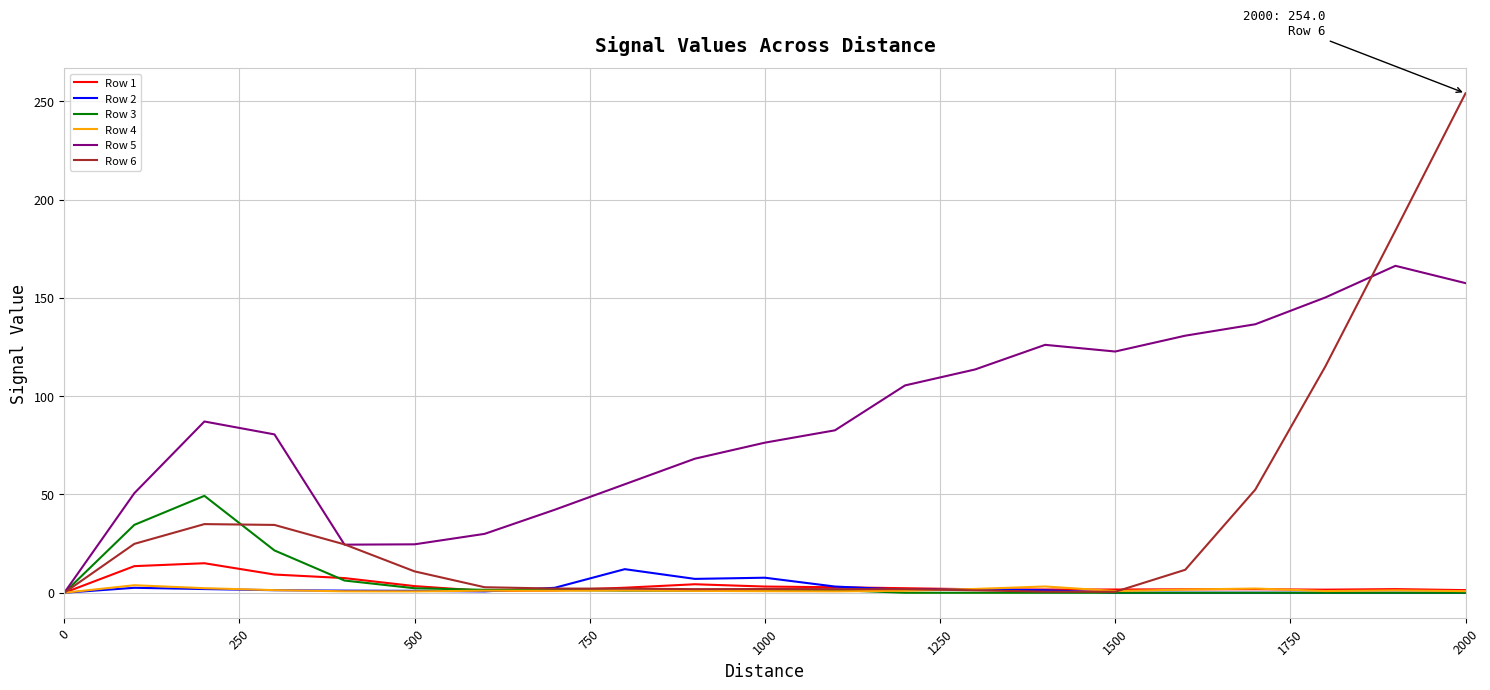

What is the highest value of the Row 2 series?

12.0